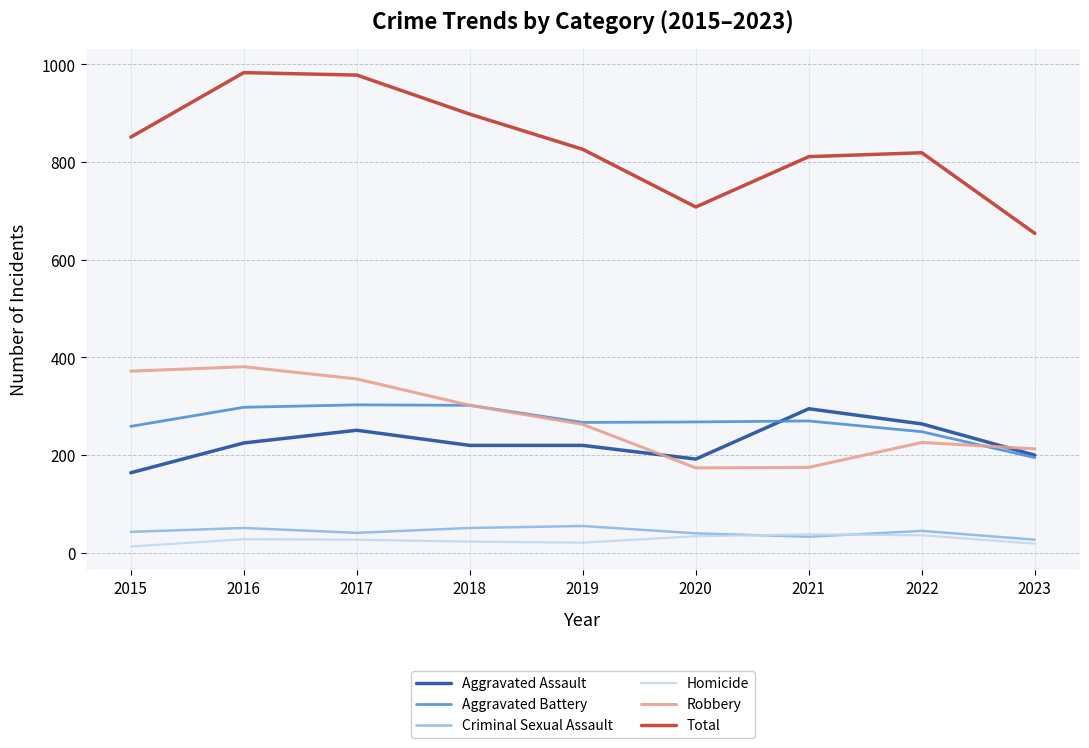

Is it true that Homicide equals 28 at 2016?

True